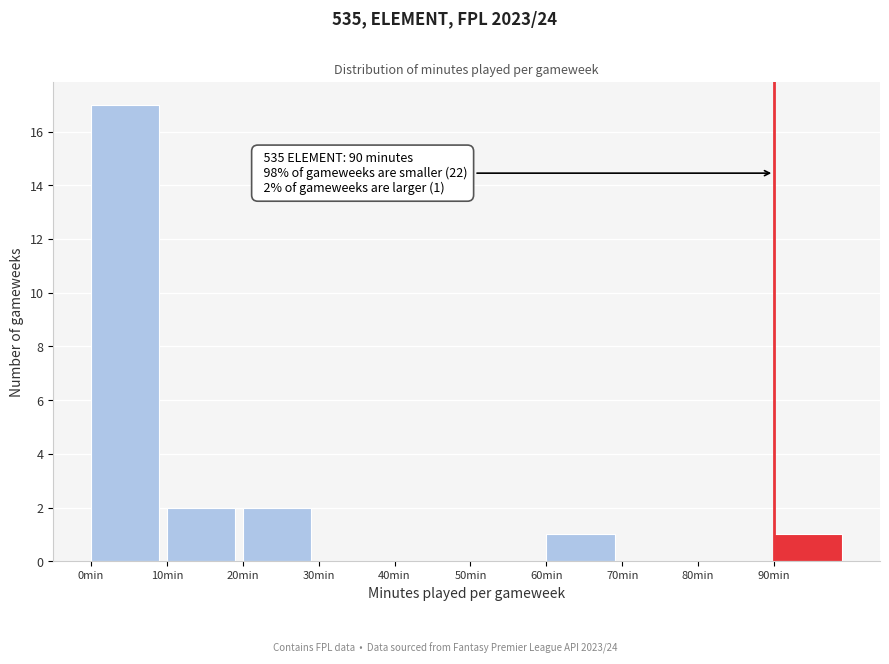

Which range on the x-axis has the tallest bar?

0 to 10